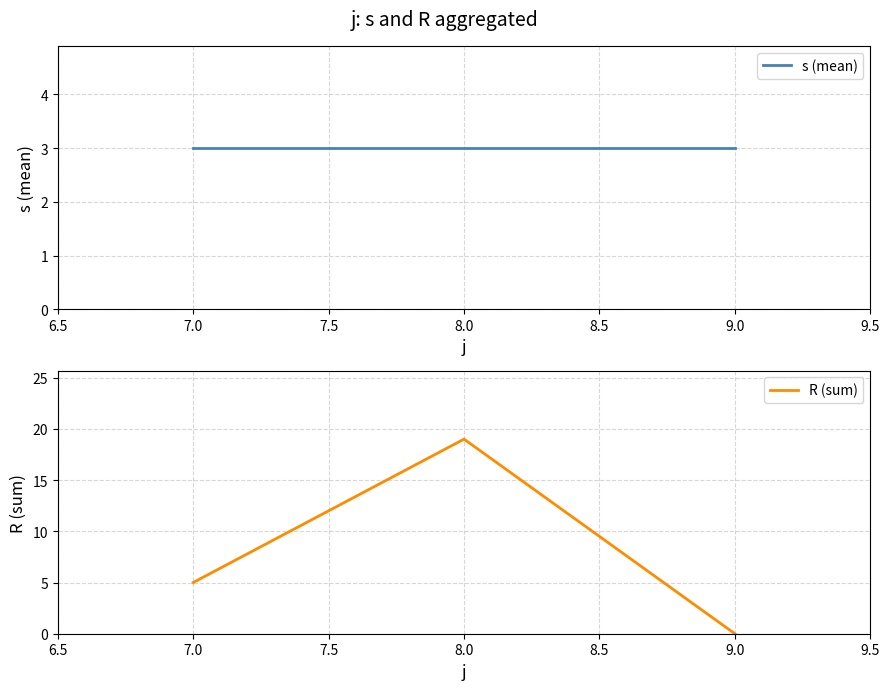

List the labels in order of R (sum) value, smallest first.

9.0, 7.0, 8.0